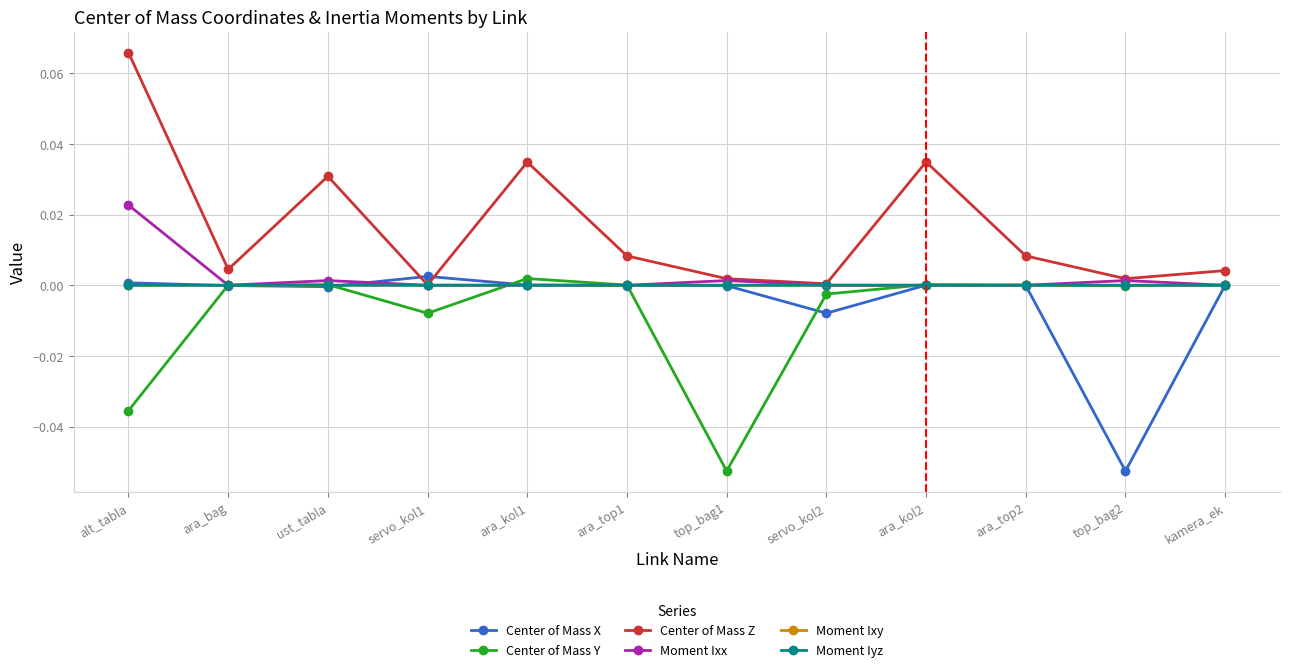

True or false: Center of Mass Z has a value of 0.0 at ara_kol2.

True